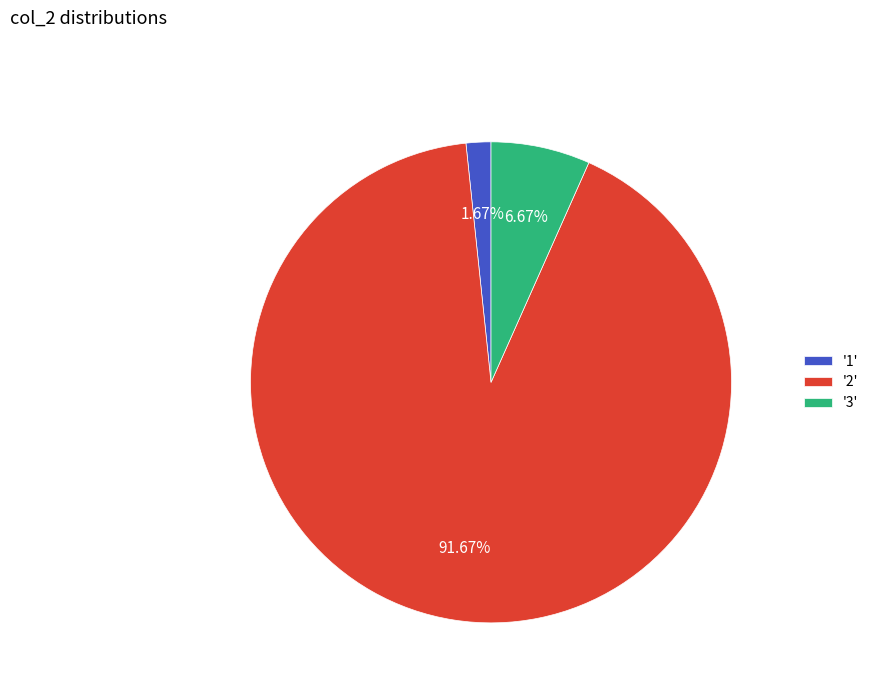

What is the largest slice in the pie chart?

'2'